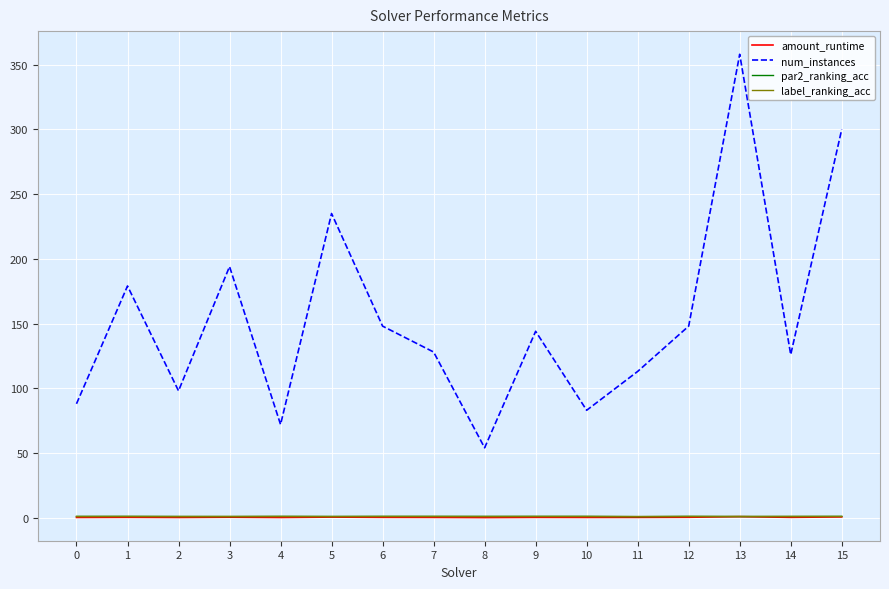

Count the number of categories in the chart.

16